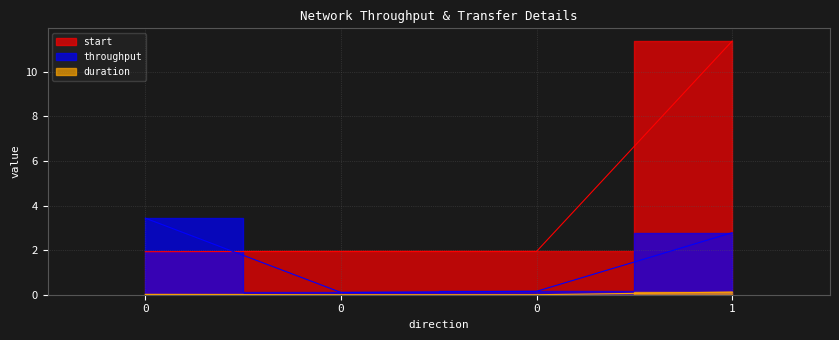

Reading right to left, what are all the values shown in this chart?

start: 11.4	1.9	1.9	1.9
duration: 0.1	0.0	0.0	0.0
throughput: 2.8	0.2	0.1	3.4